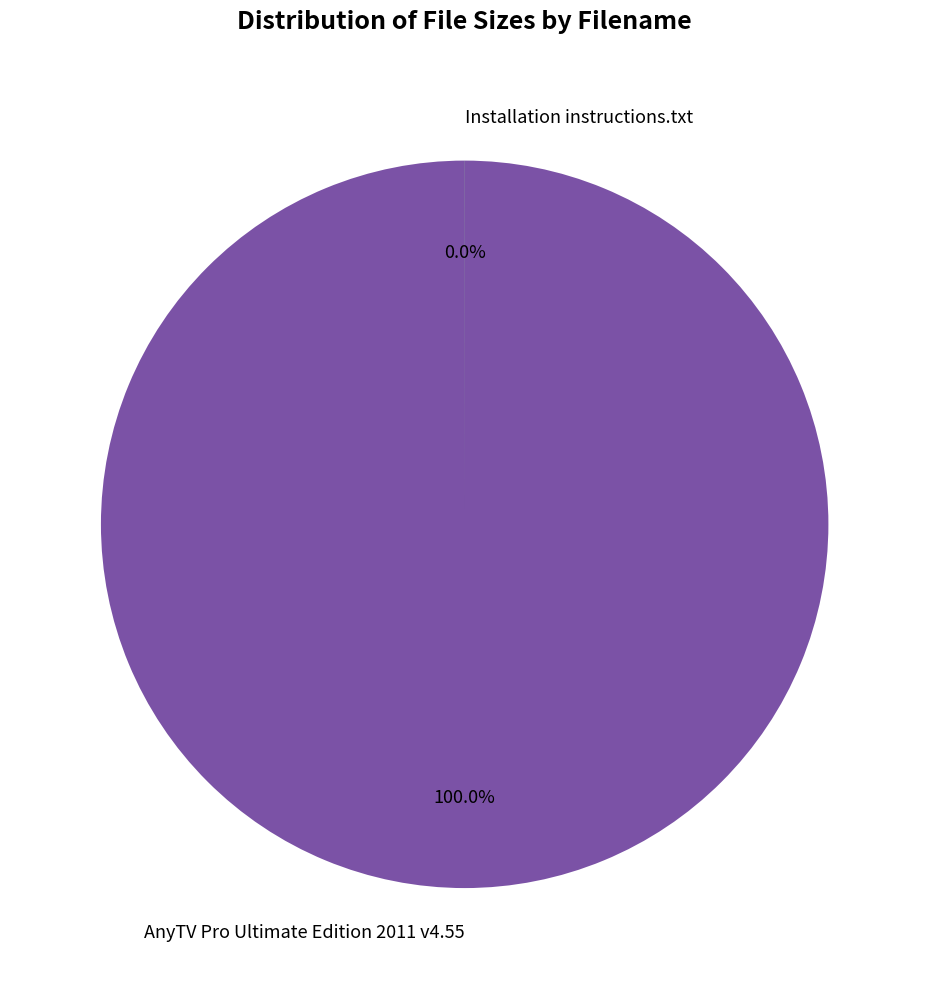

What is the majority slice?

Installation instructions.txt